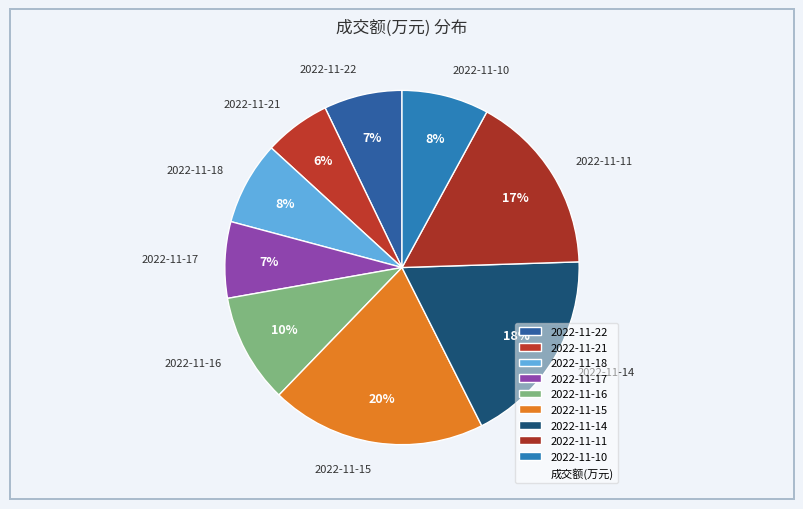

Is there a majority slice in this chart?

No